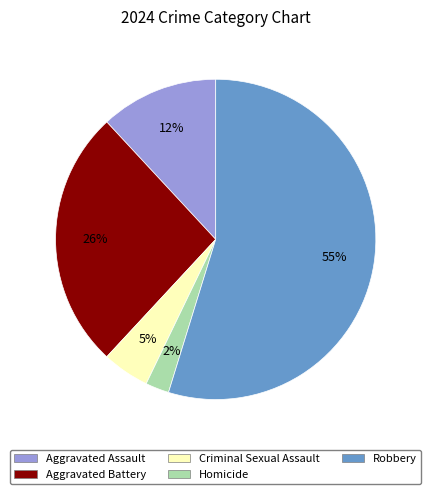

How many segments does this pie chart have?

5